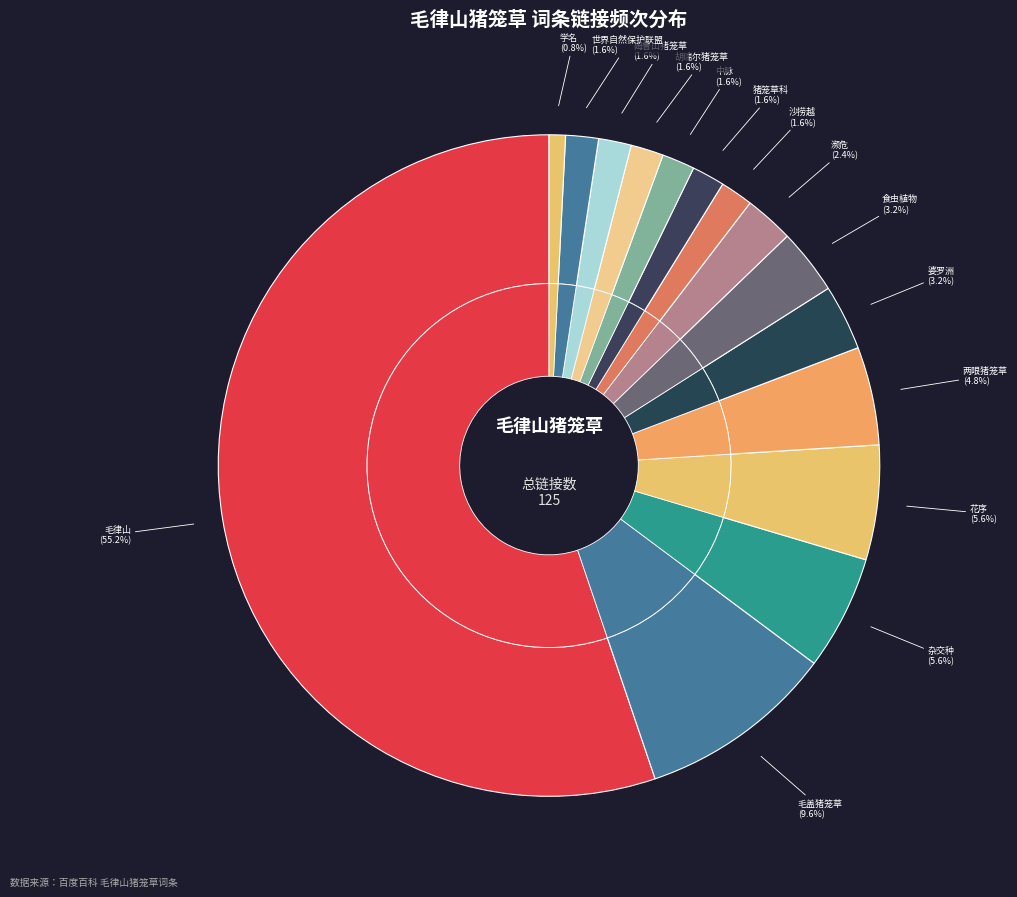

Rank the categories by value from highest to lowest.

毛律山, 毛盖猪笼草, 杂交种, 花序, 两眼猪笼草, 婆罗洲, 食虫植物, 濒危, 沙捞越, 猪笼草科, 中脉, 胡瑞尔猪笼草, 姆鲁山猪笼草, 世界自然保护联盟, 学名